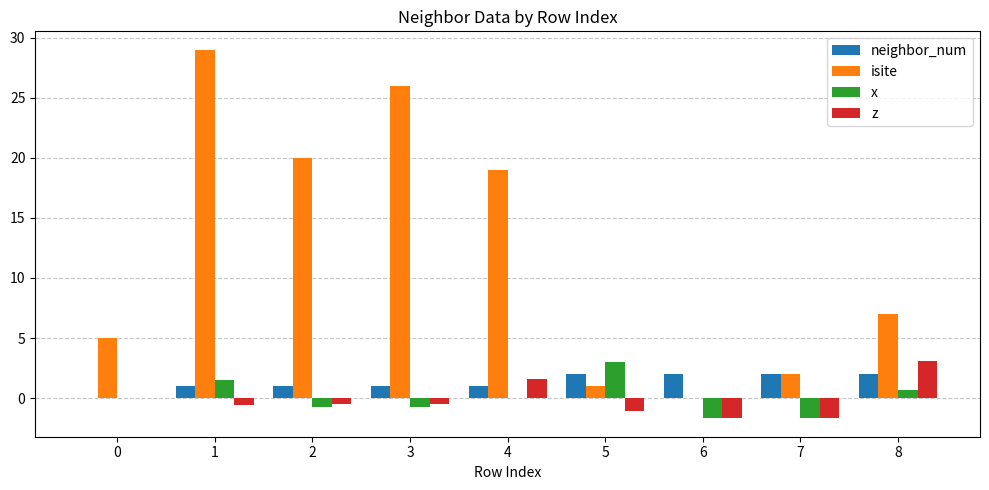

Which series has the largest total across all categories?

isite